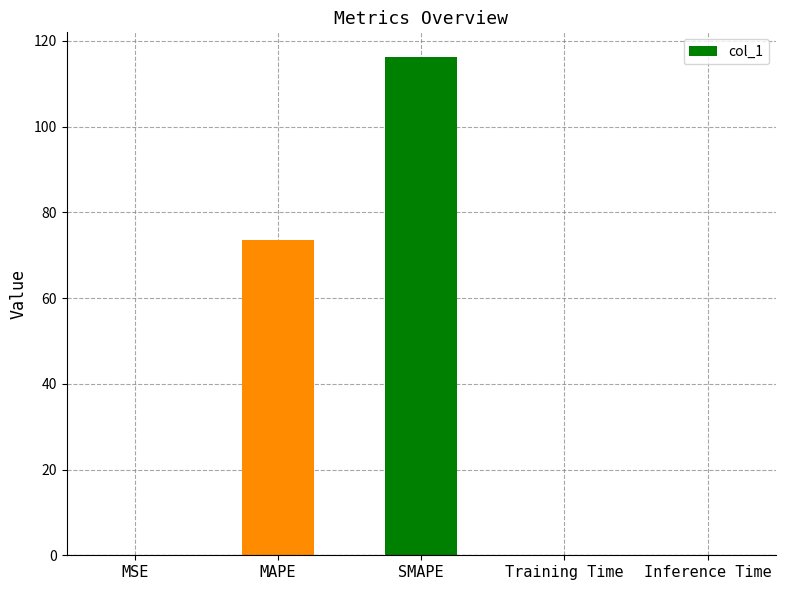

The value at Training Time is 0.0. True or false?

True